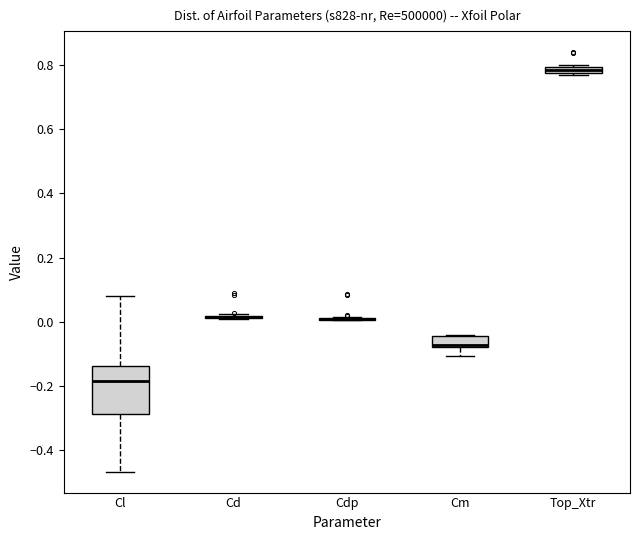

Which box is the tallest, from its lower edge to its upper edge?

Cl